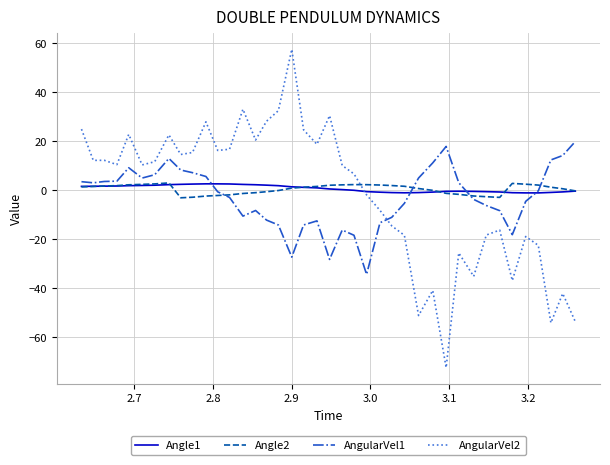

What is the maximum value for AngularVel2?

57.4